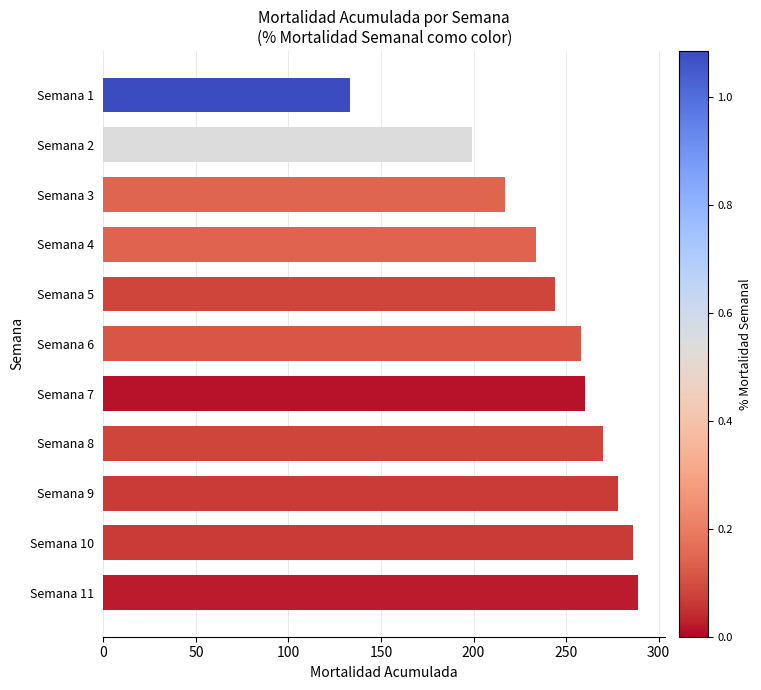

At which category does the chart reach its peak across all series?

Semana 11